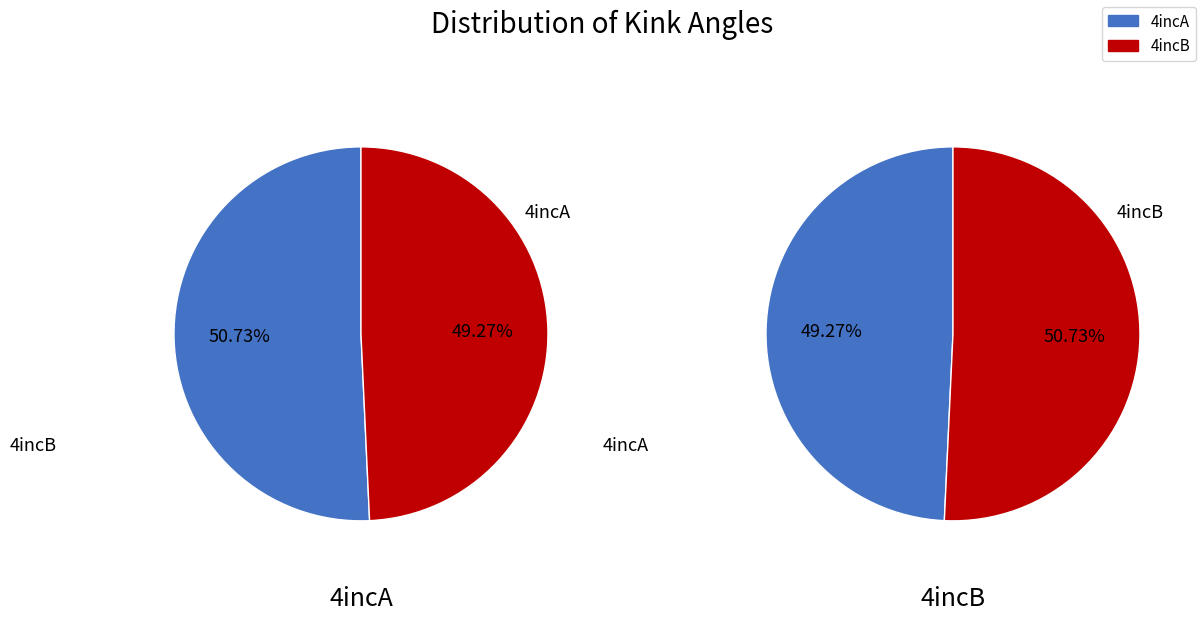

How many segments does this pie chart have?

2